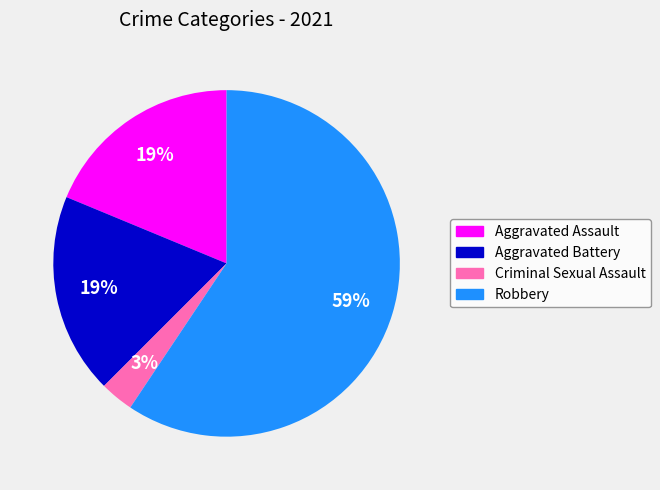

Which has a higher value, Aggravated Assault or Robbery?

Robbery